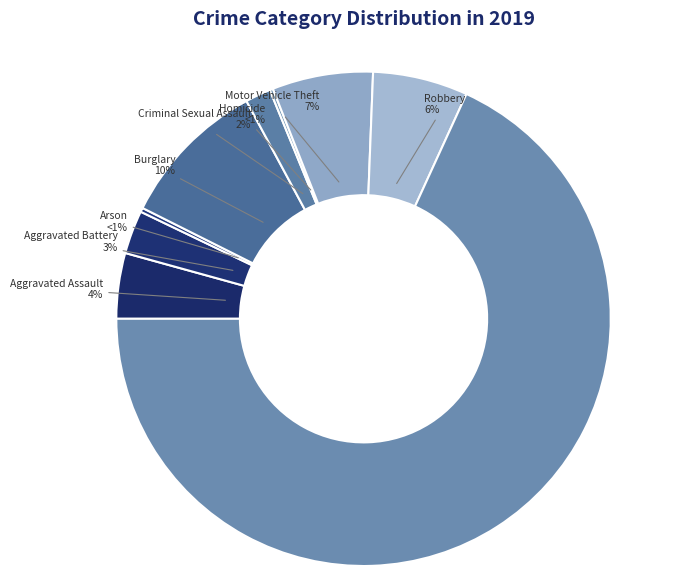

How many segments does this pie chart have?

9